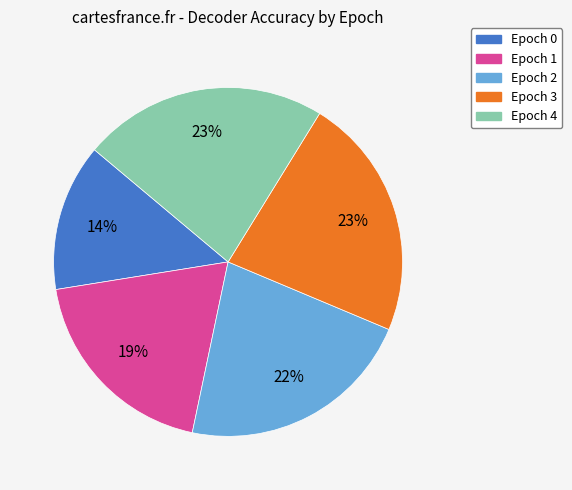

Does Epoch 0 account for over 50% of the chart?

No